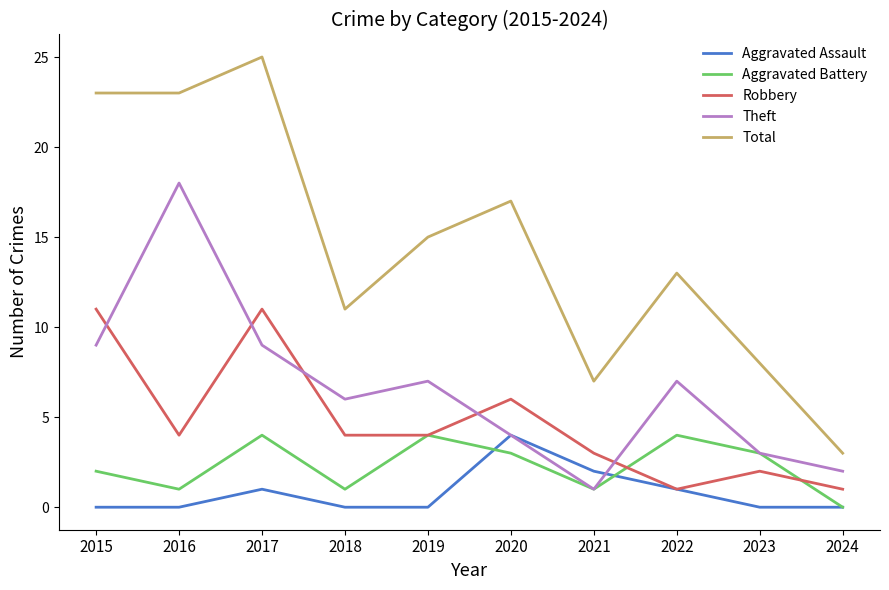

Where is Aggravated Assault nearest to the value 2?

2021